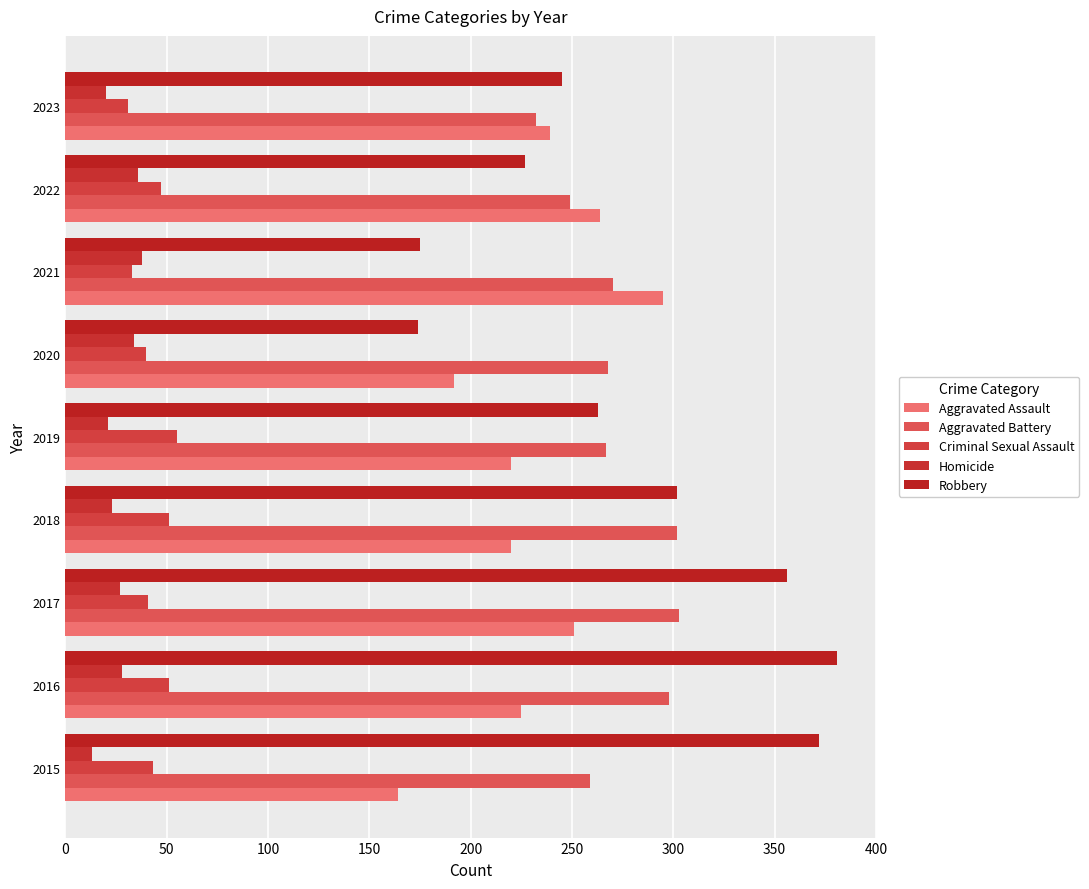

What is the value of the Aggravated Battery bar at the 9th from the left?

232